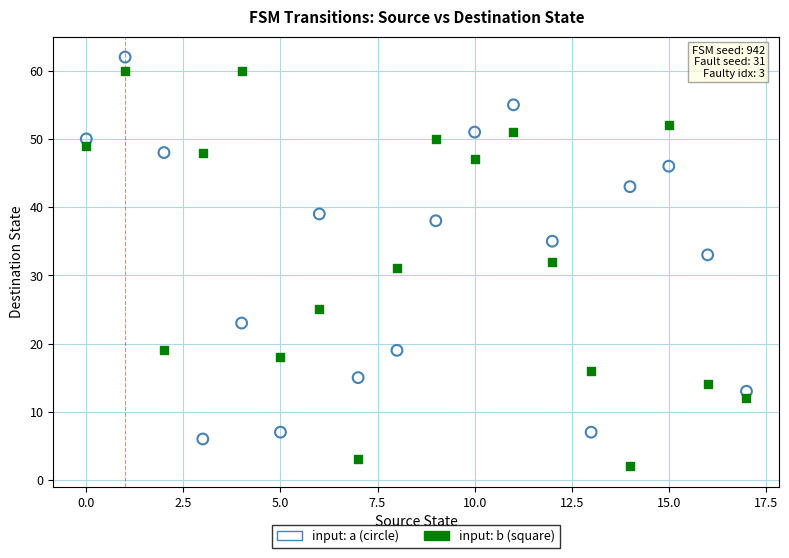

Across all data points, what is the range of Y values (max minus min)?

60